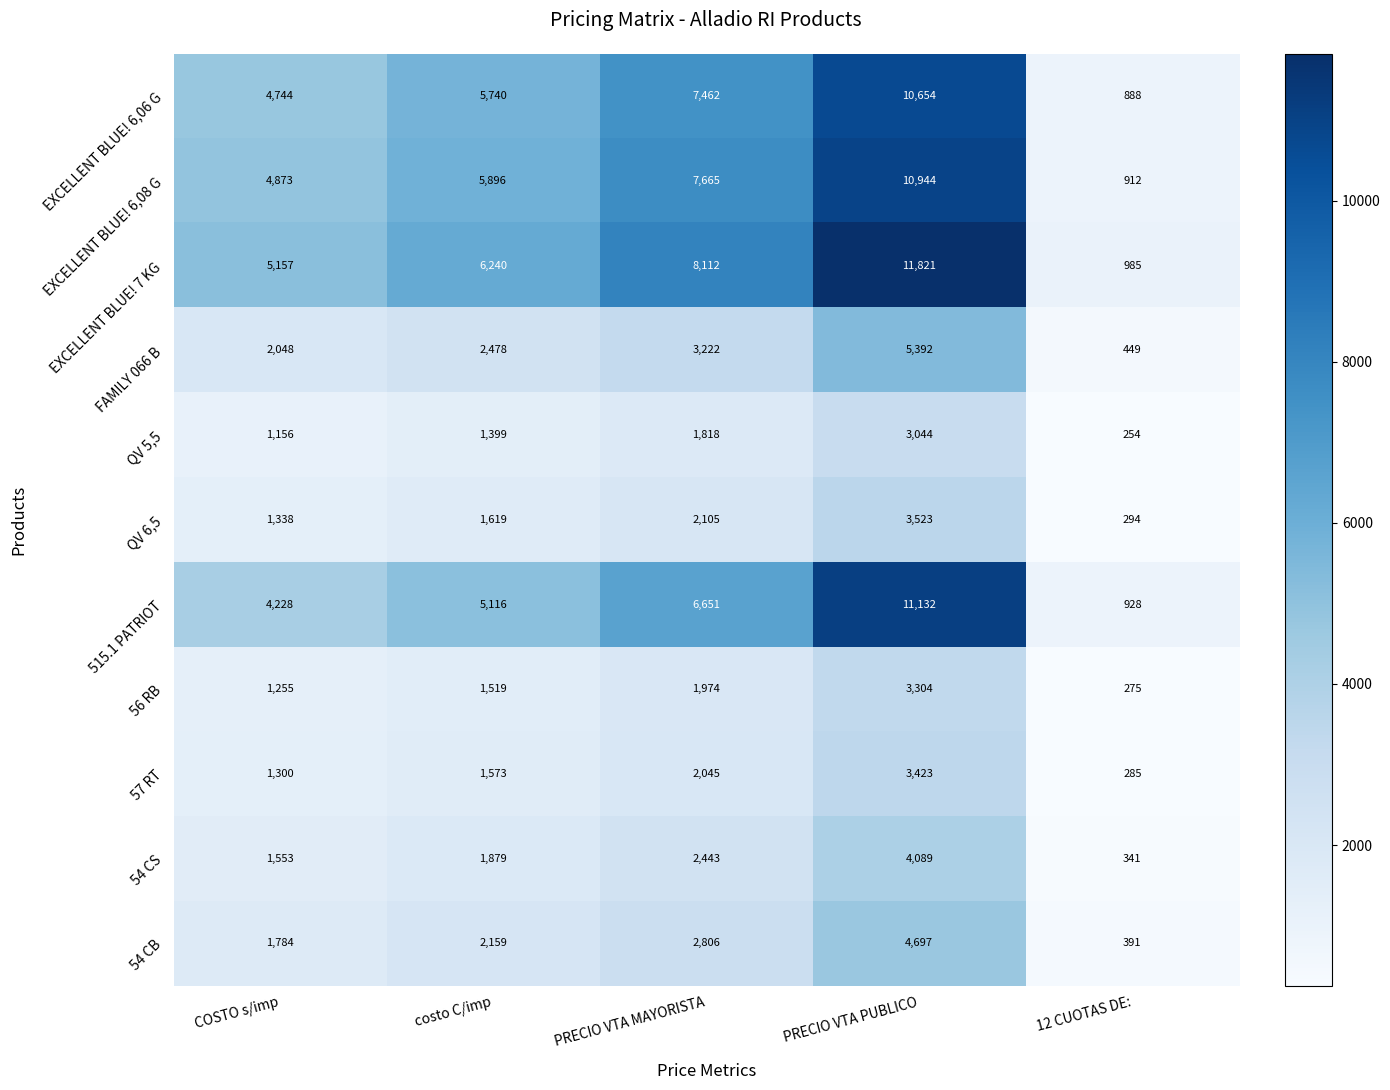

What is the smallest value displayed?

254